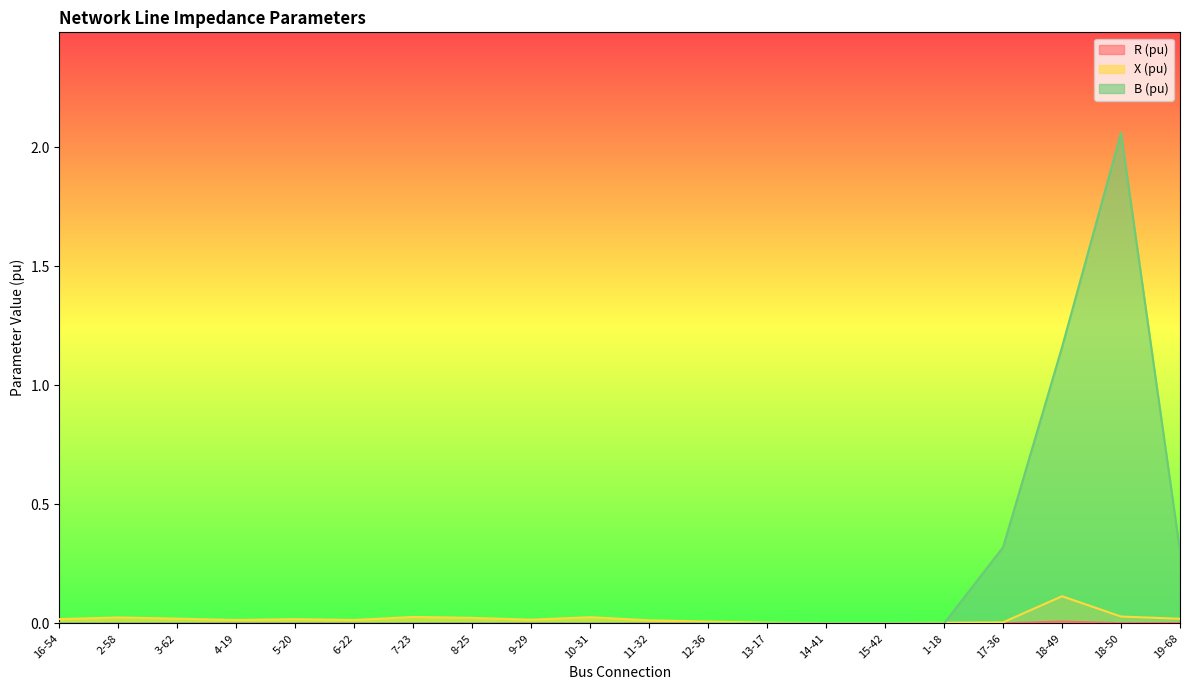

What is the greatest value displayed?

2.1